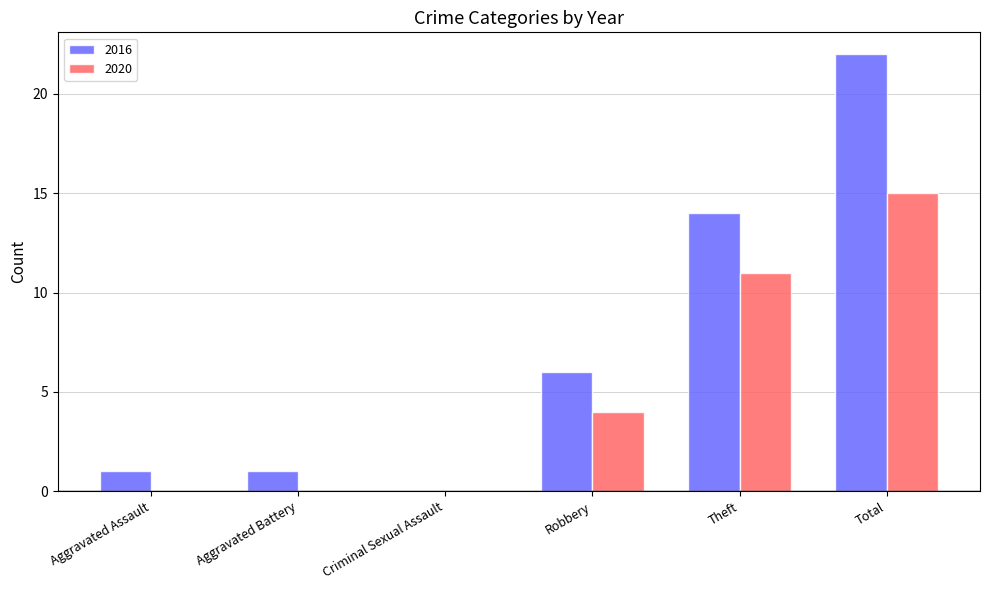

What is the total value across all series at Theft?

25